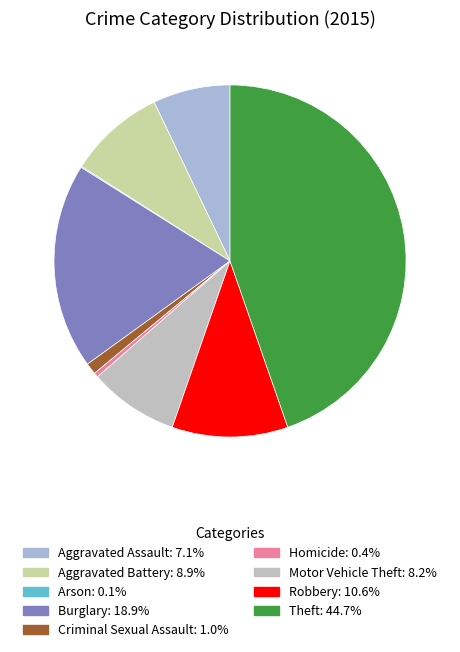

Which has a higher value, Theft or Aggravated Assault?

Theft